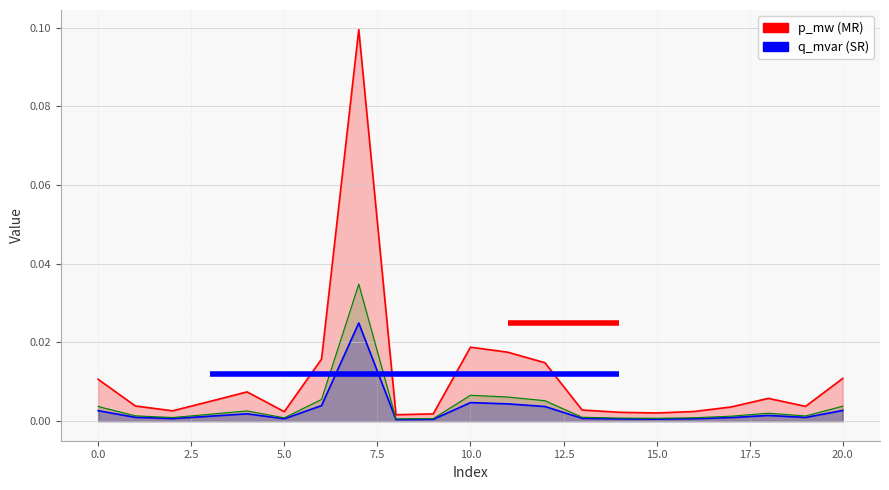

True or false: q_mvar (SR) and p_mw (MR) cross at least once.

False